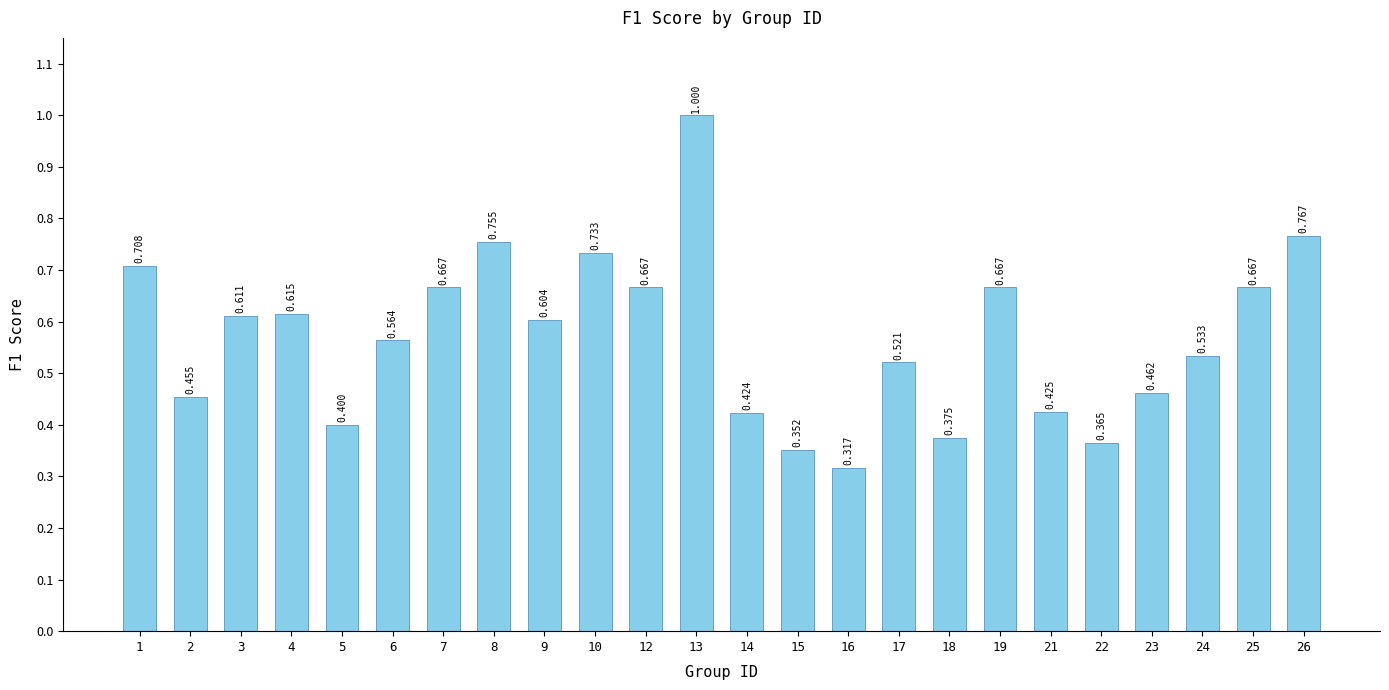

Count the values in the range 0 to 1.

24